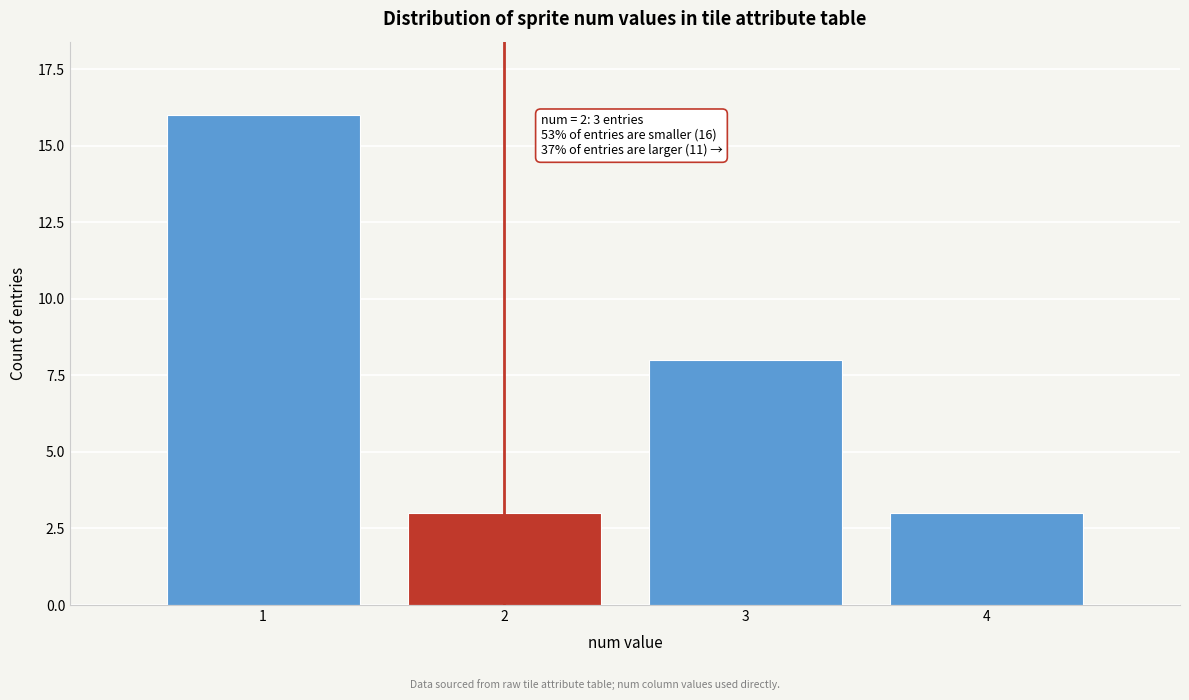

Reading right to left, extract all data points from this chart.

3	8	3	16